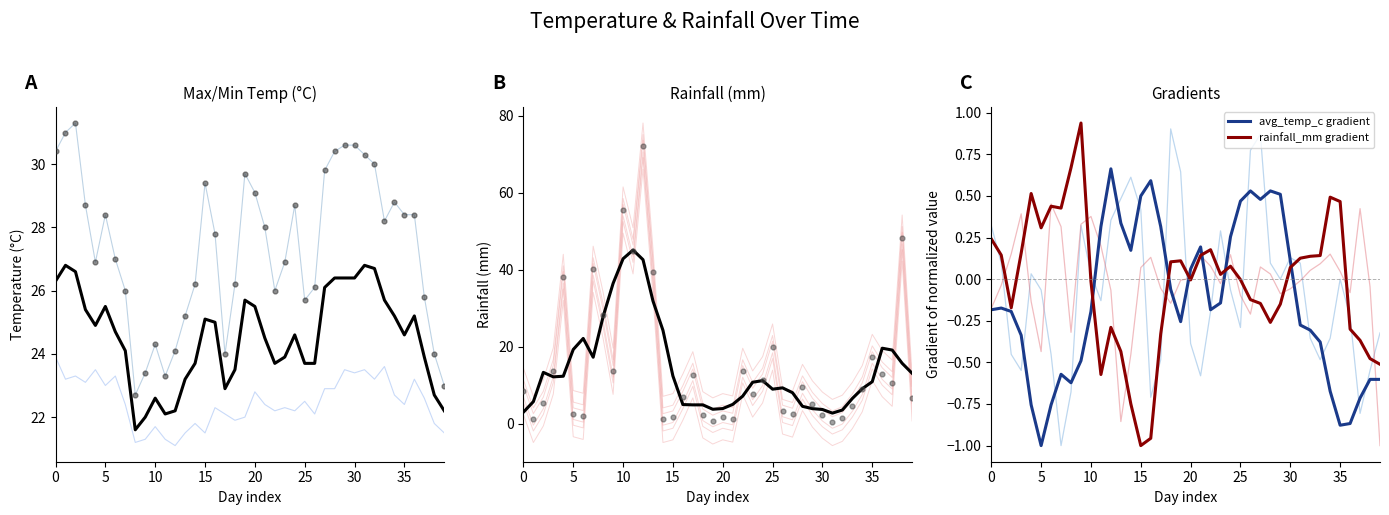

Which series contains the highest Y value?

rainfall_mm (smoothed)